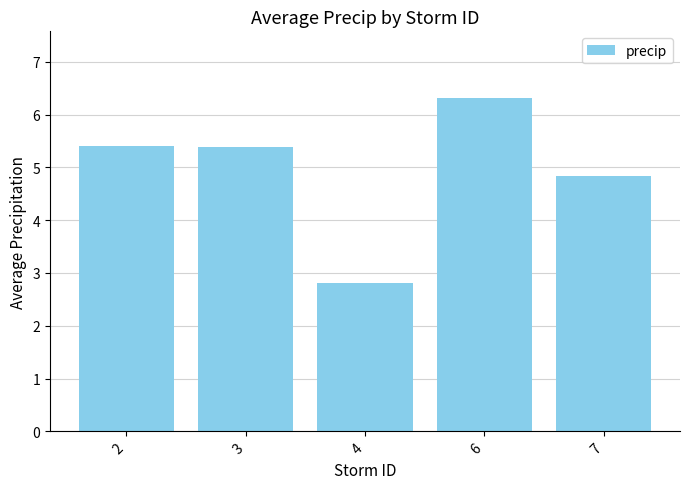

Which category has the highest value across all series?

6